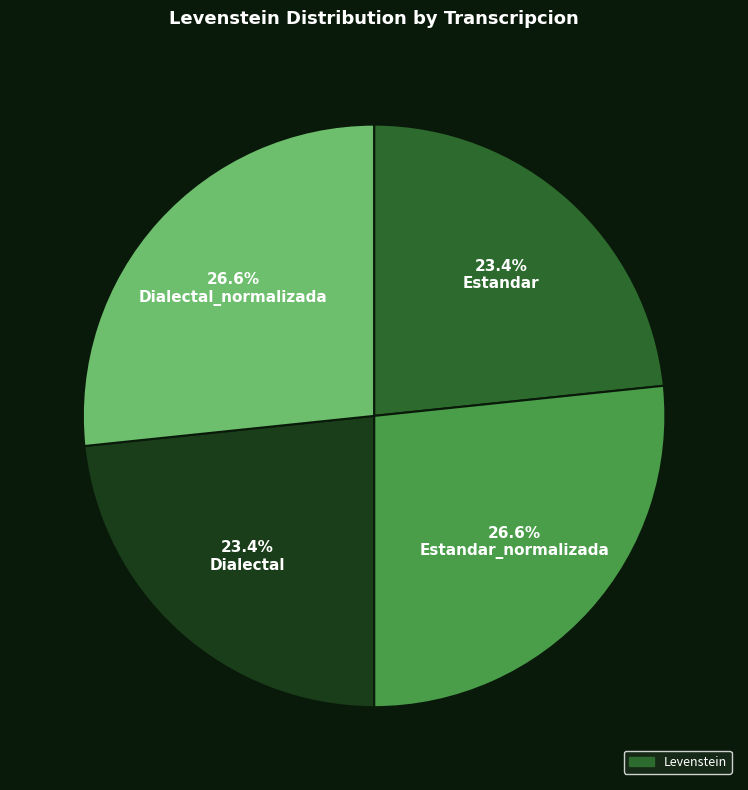

Is there a majority slice in this chart?

No